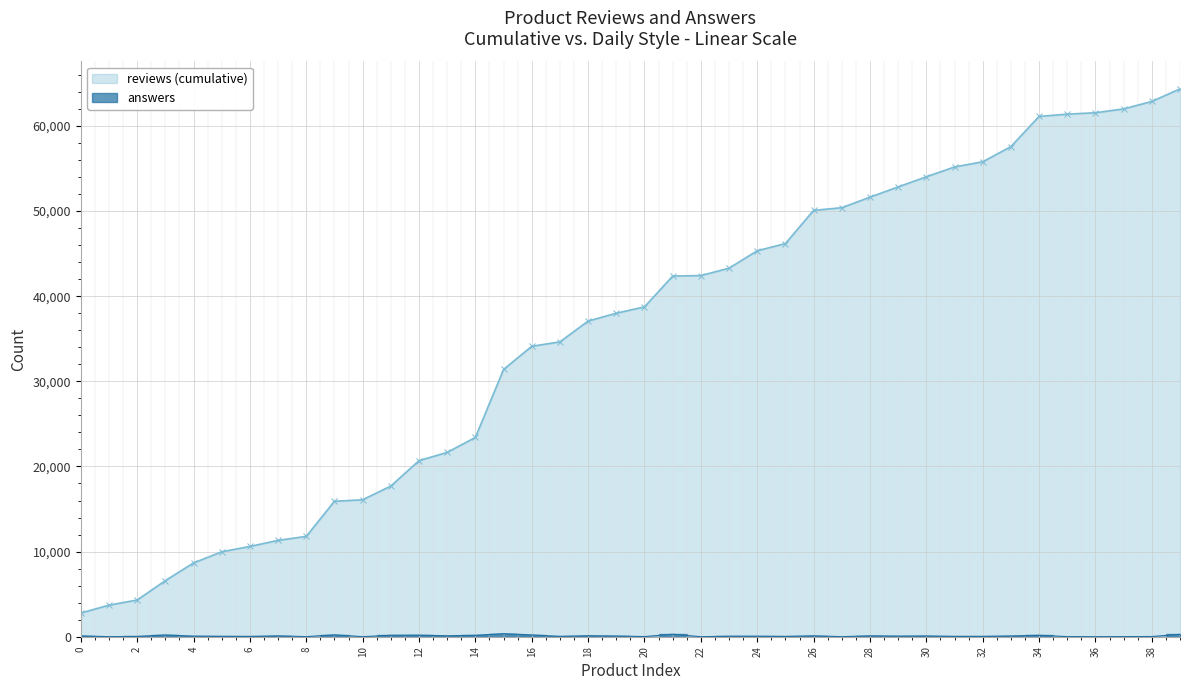

The value at 36 is 2. True or false?

True